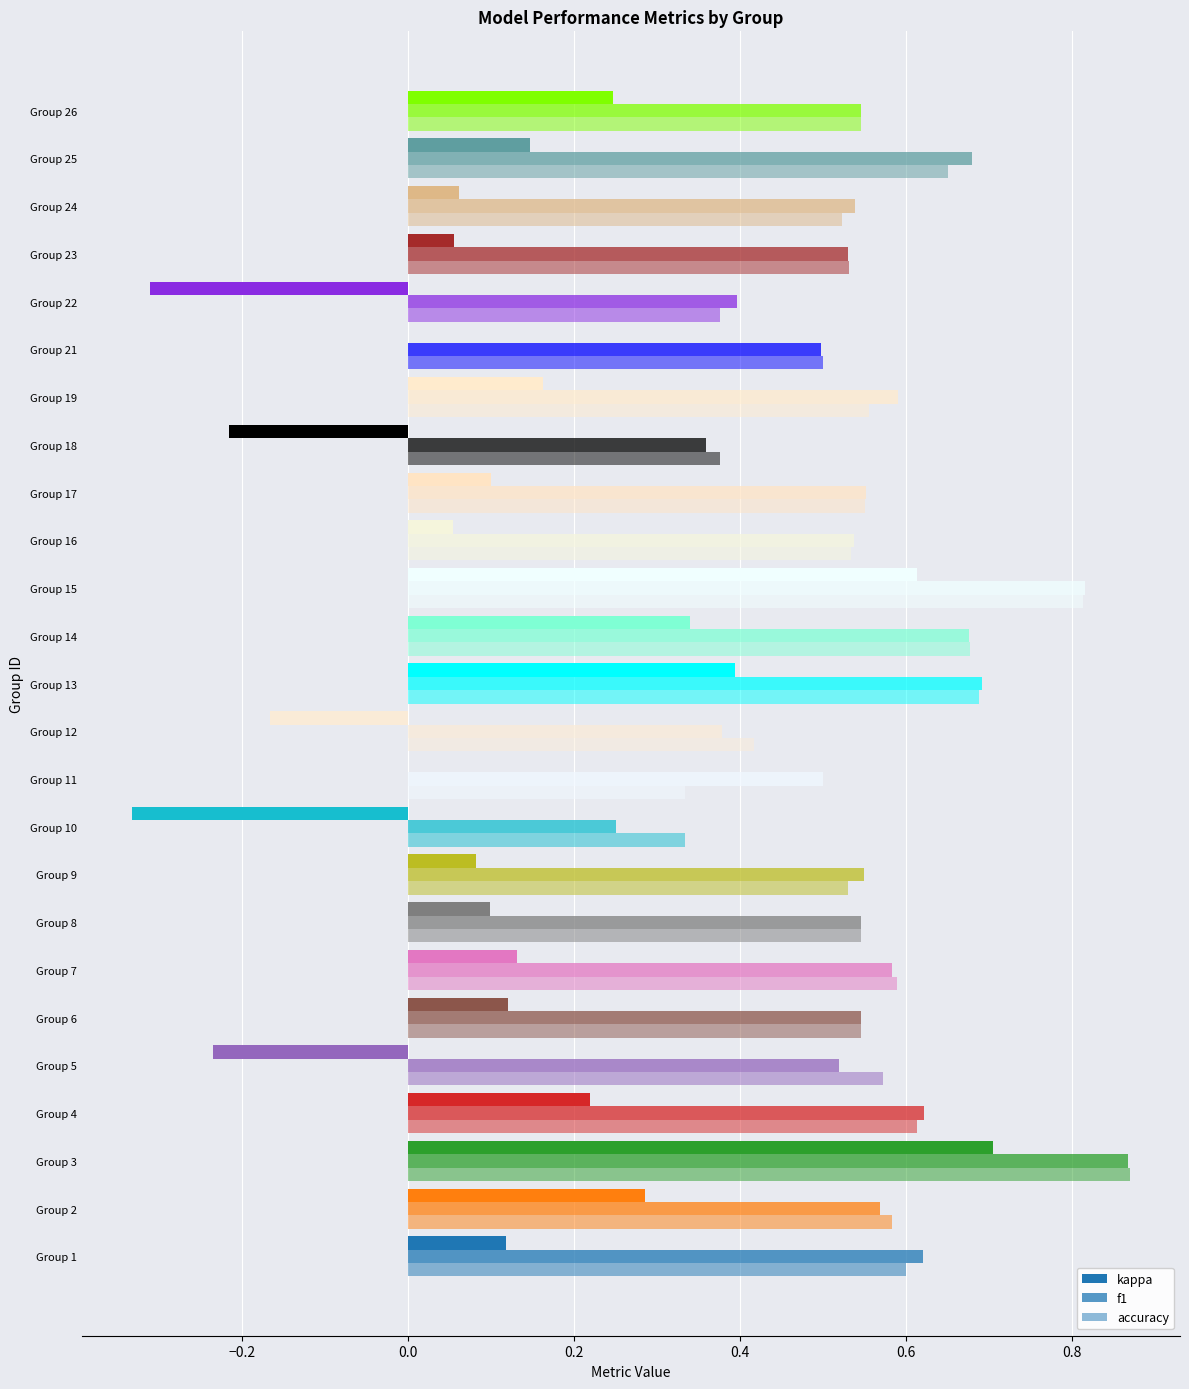

How many data points does each series have?

25